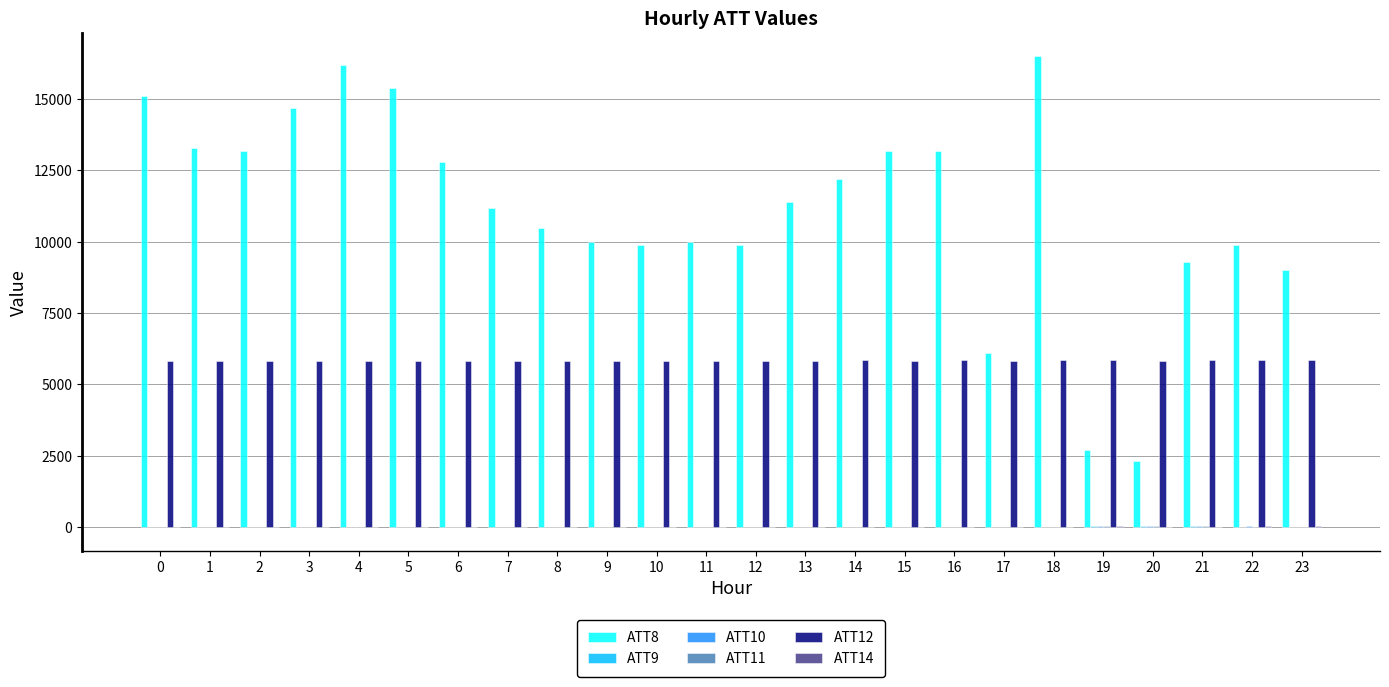

What is the maximum value shown in the chart?

16500.0